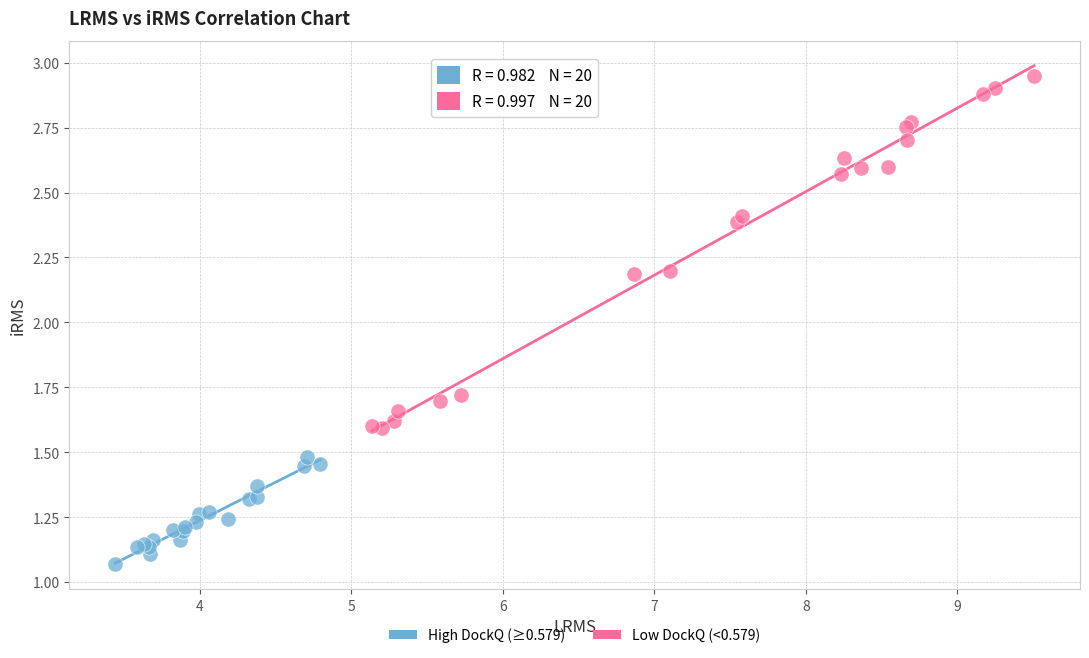

Which series reaches the minimum Y coordinate?

High DockQ (≥0.579)